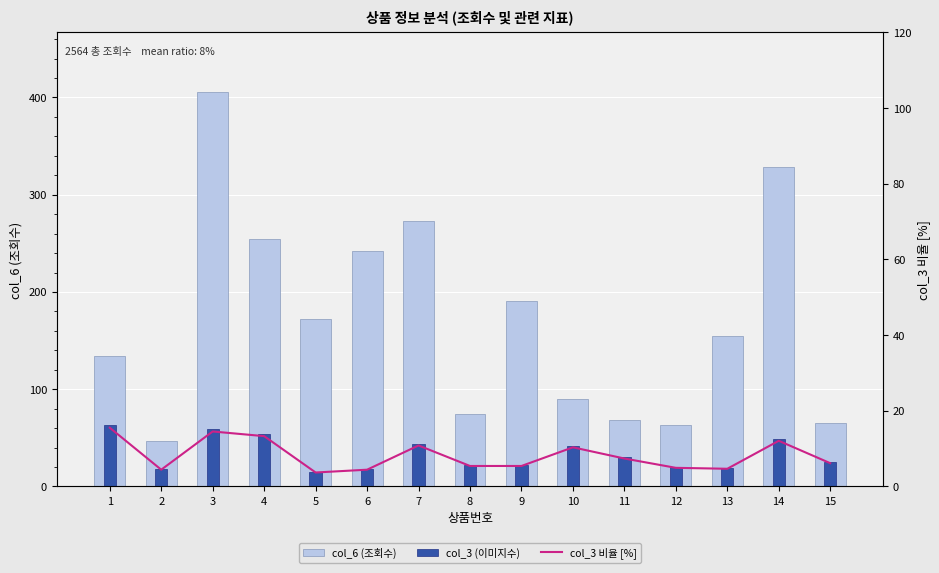

At which label does col_3 (이미지수) reach its minimum?

5